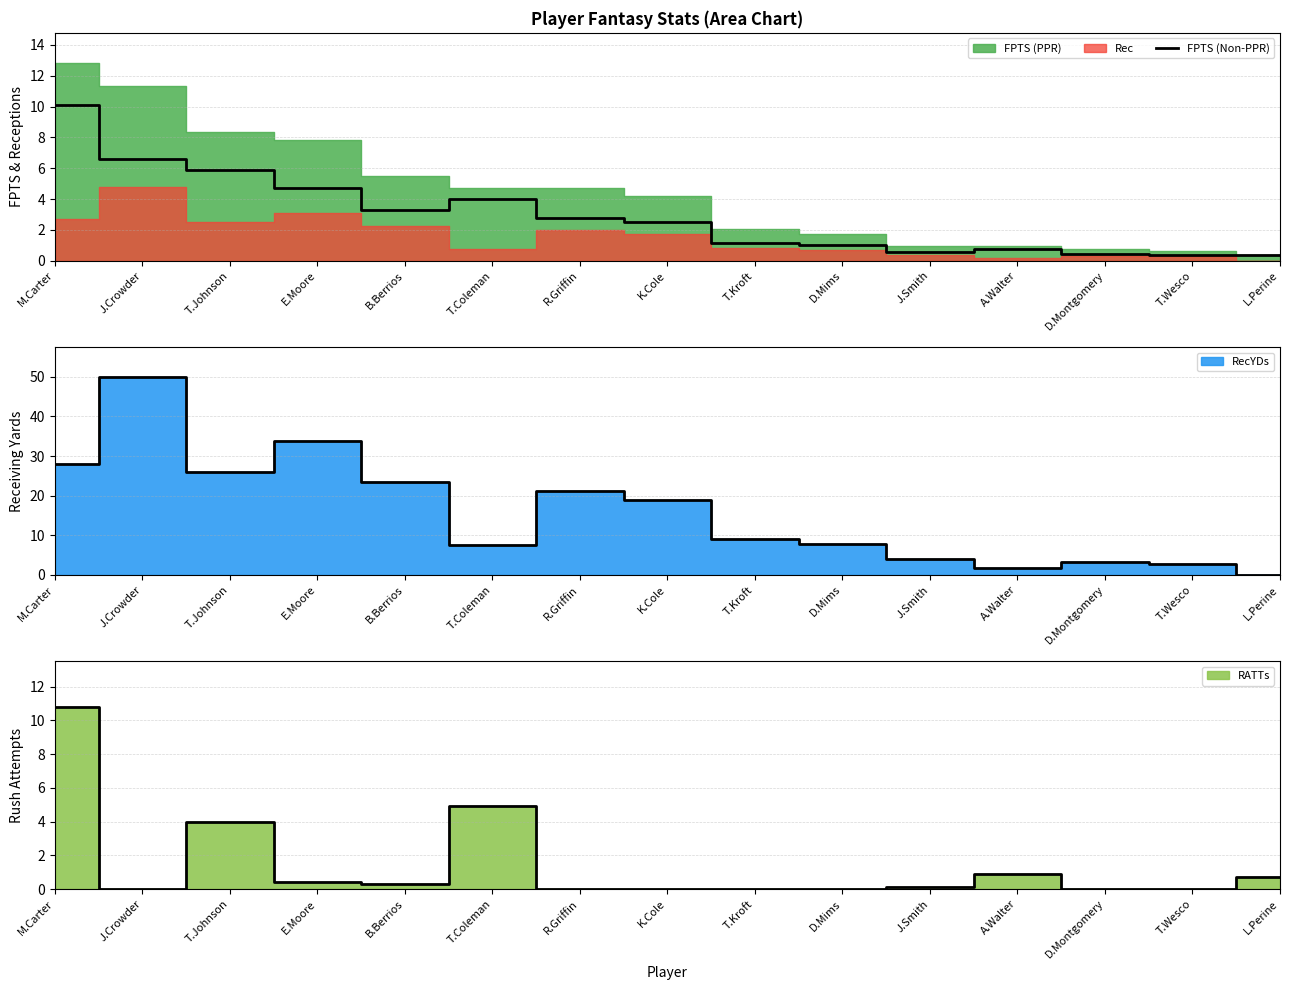

What is the change in value from T.Coleman to A.Walter?

-3.2